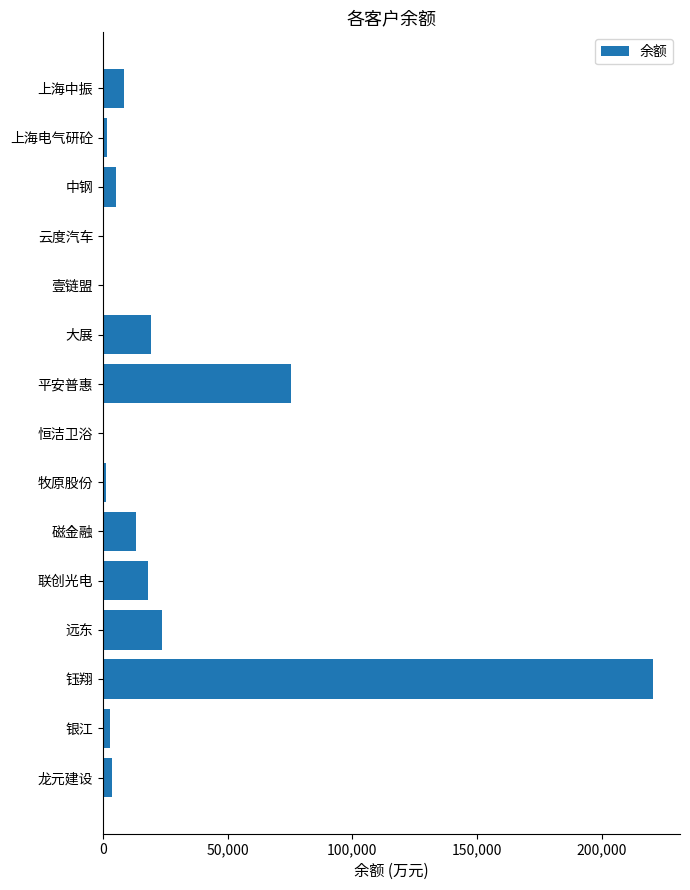

What is the greatest value displayed?

220349.8